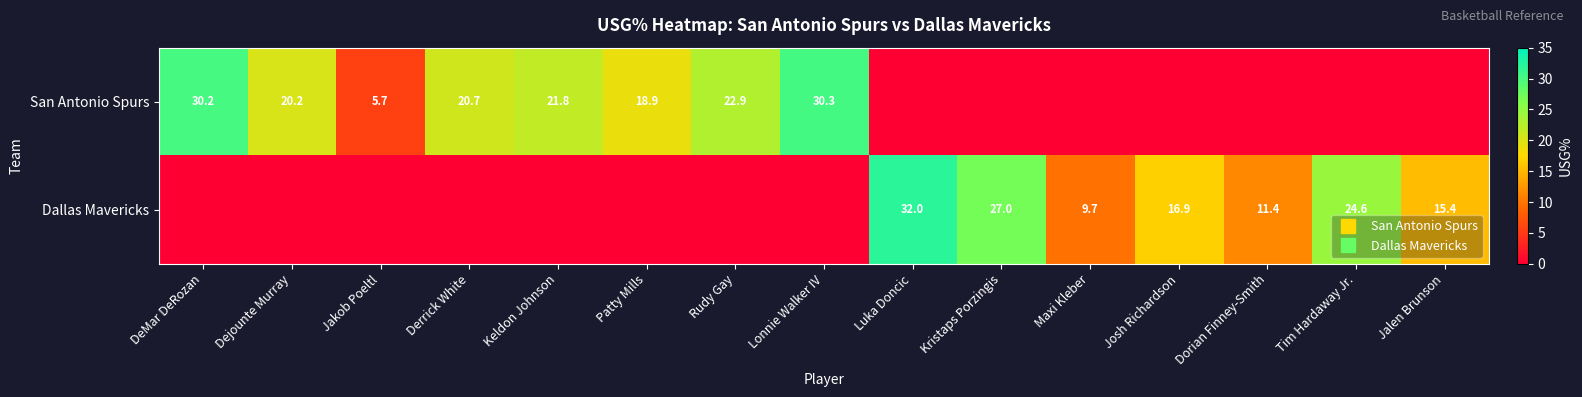

At which category is the sum across all series the highest?

Luka Doncic